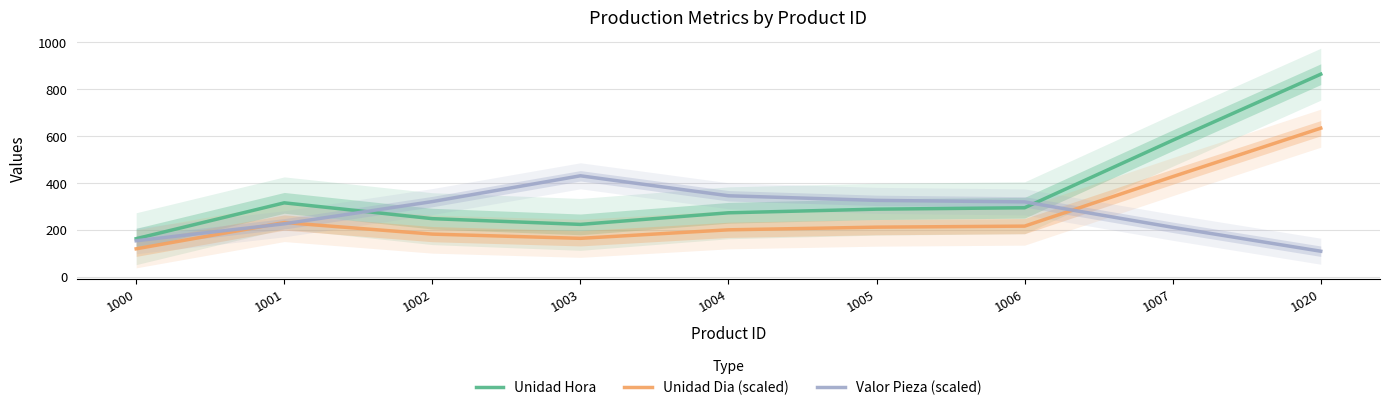

What is the difference between the maximum and minimum values in the Unidad Dia (scaled) series?

514.8